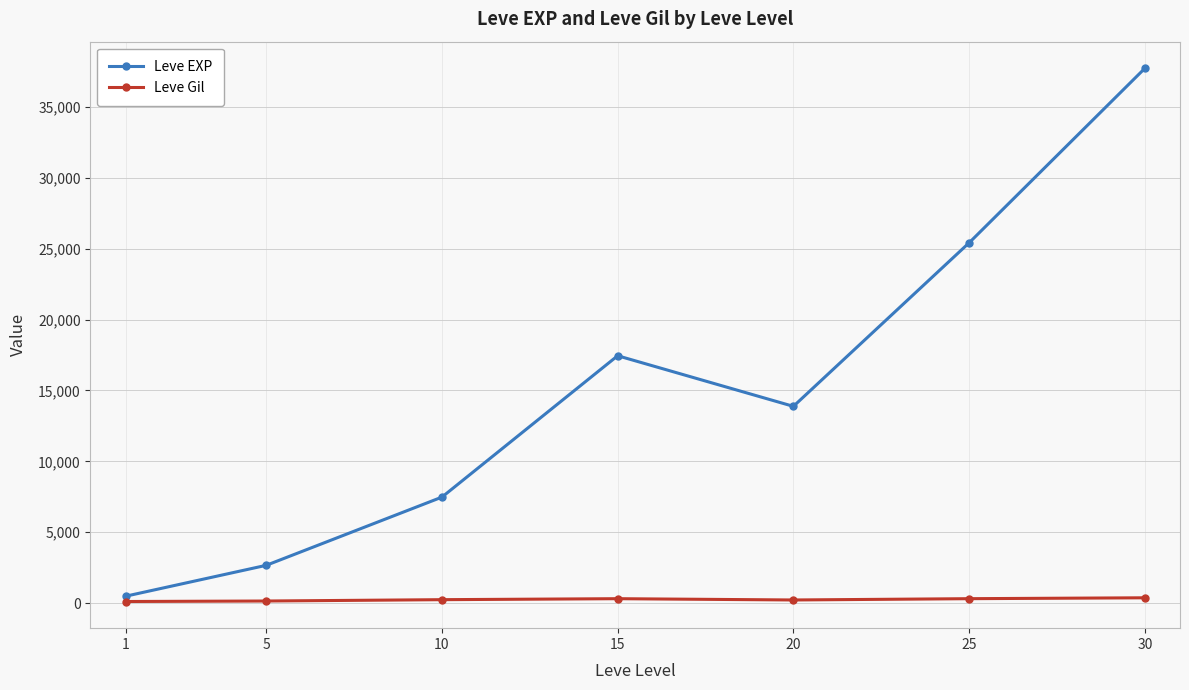

At how many categories does at least one series exceed 13040?

4